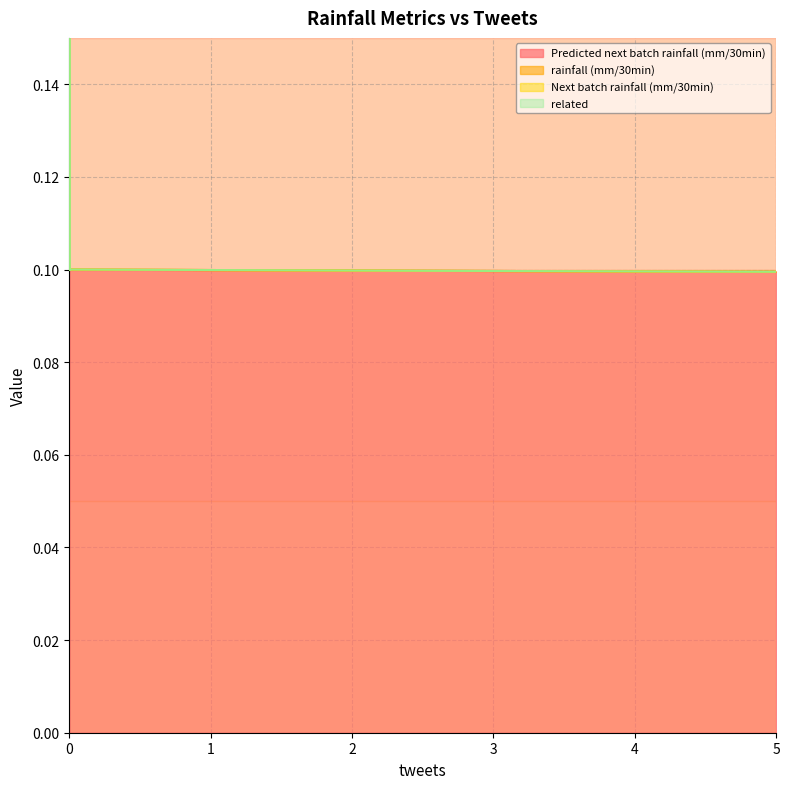

Reading left to right, transcribe all the data shown in this chart.

Predicted next batch rainfall (mm/30min): 0.1	0.1	0.1	0.1	0.1	0.1	0.1	0.1	0.1	0.1	0.1	0.1	0.1	0.1	0.1	0.1	0.1	0.1	0.1	0.1
rainfall (mm/30min): 0.0	0.0	0.0	0.0	0.0	0.0	0.0	0.0	0.0	0.0	0.0	0.0	0.0	0.0	0.0	0.0	0.0	0.0	0.0	0.0
Next batch rainfall (mm/30min): 0.0	0.0	0.0	0.0	0.0	0.0	0.0	0.0	0.0	0.0	0.0	0.0	0.0	0.0	0.0	0.2	0.0	0.0	0.0	0.0
related: 0.0	0.0	0.0	0.0	0.0	0.0	0.0	0.0	0.0	0.0	0.0	0.0	0.0	0.0	0.0	0.0	0.0	0.0	0.0	0.0